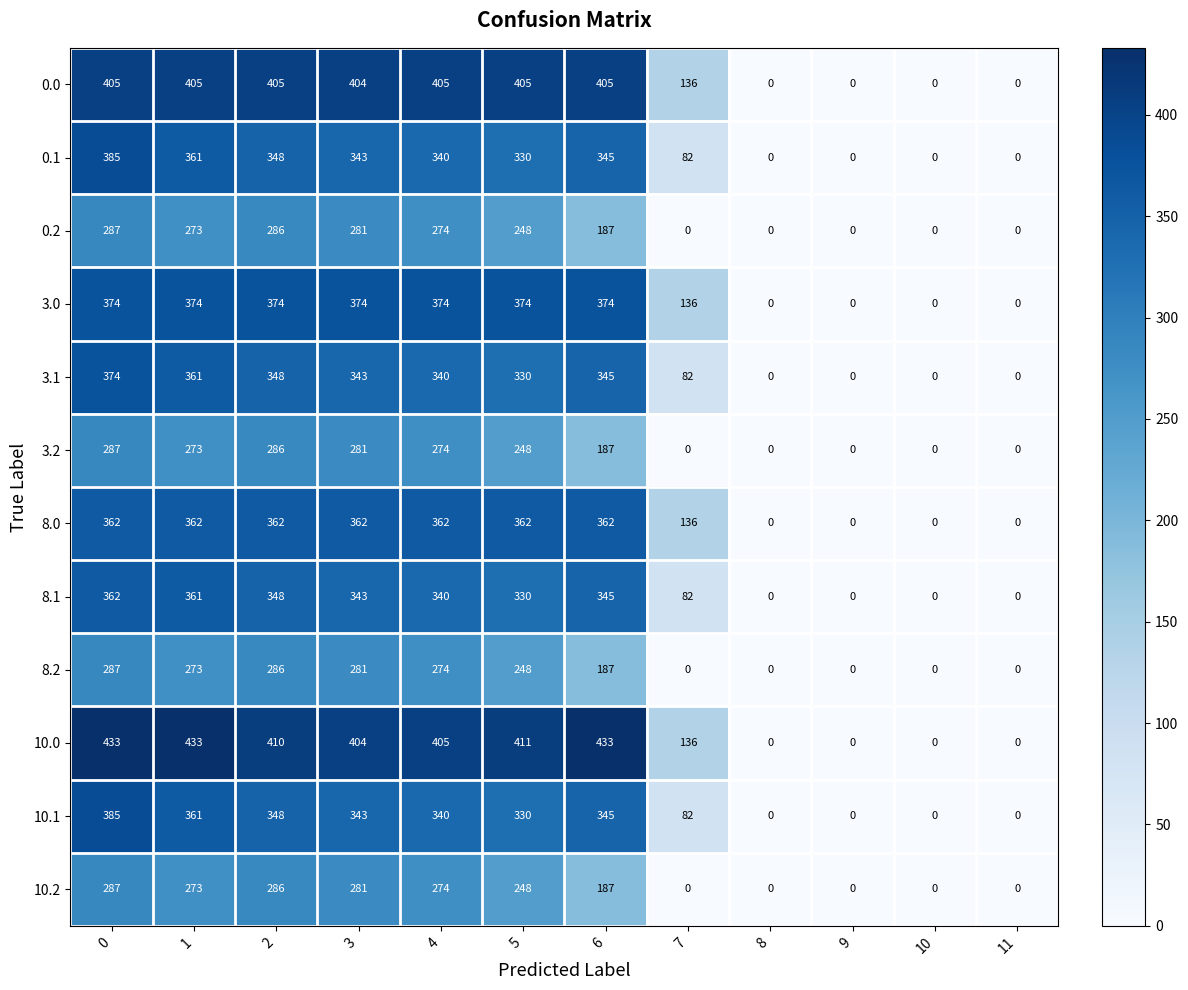

What is the sum of all 10.1 values?

2534